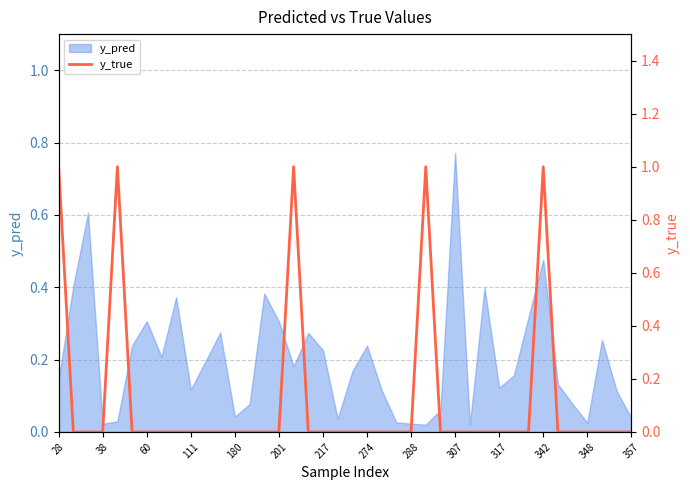

Which category has the highest value in the y_pred series?

307